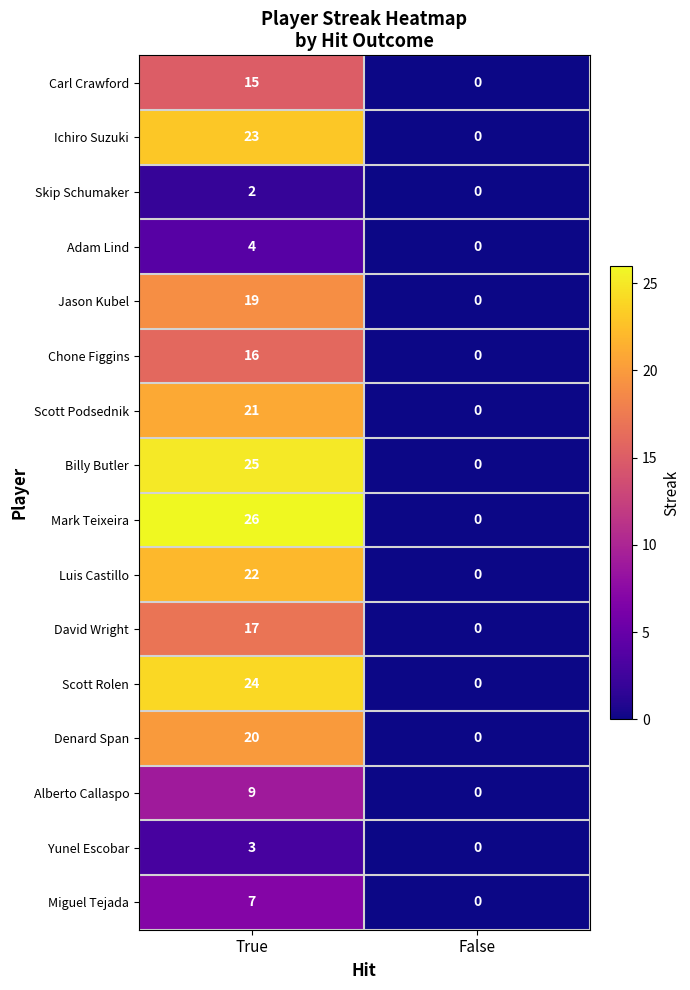

Is it true that Jason Kubel equals -8 at False?

False